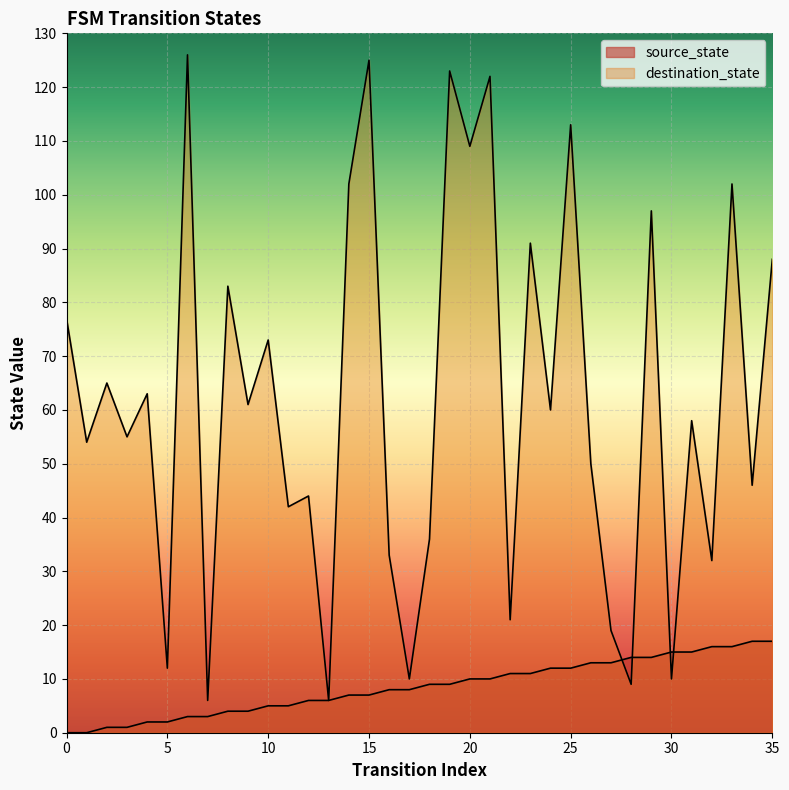

Which series has the largest total across all categories?

destination_state